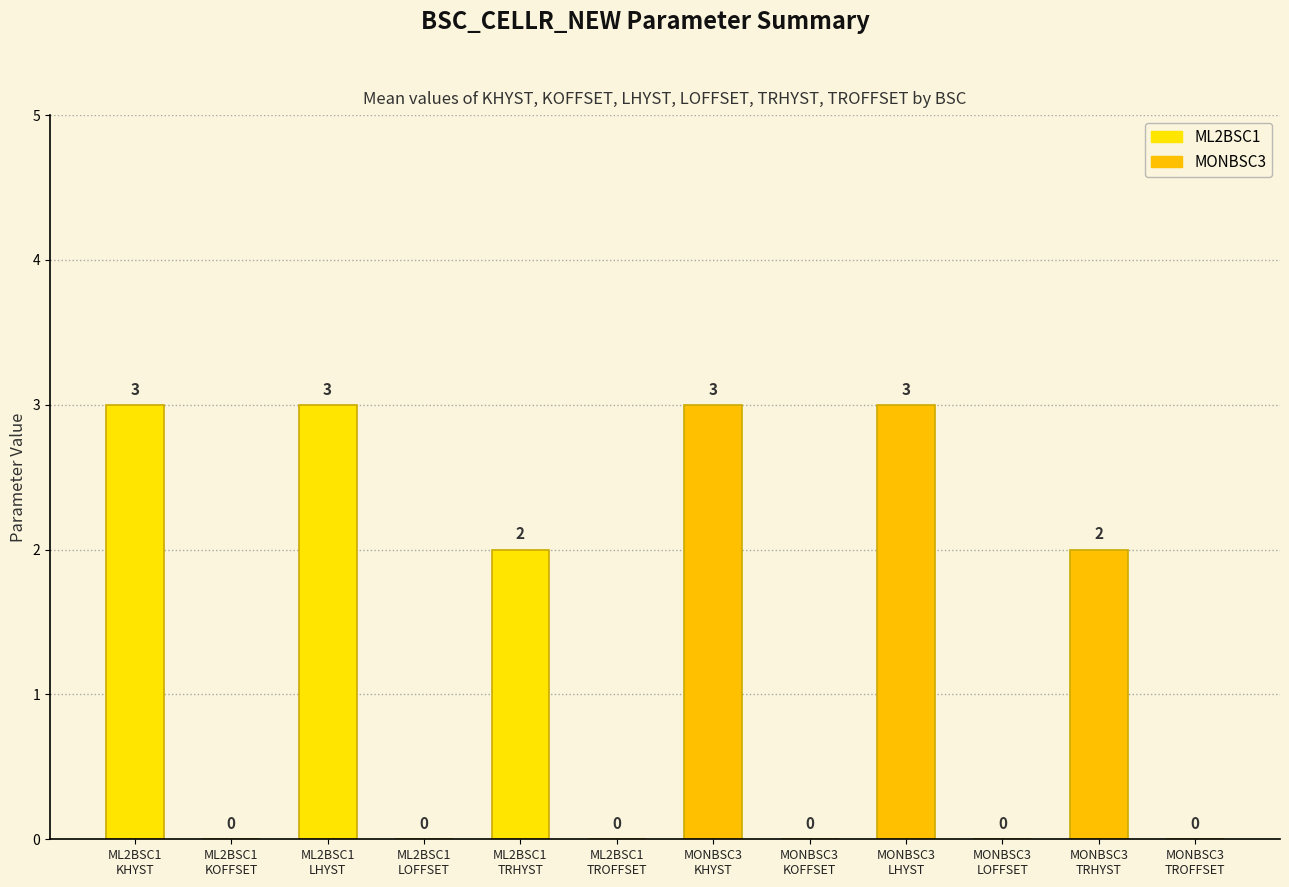

What is the maximum value shown in the chart?

3